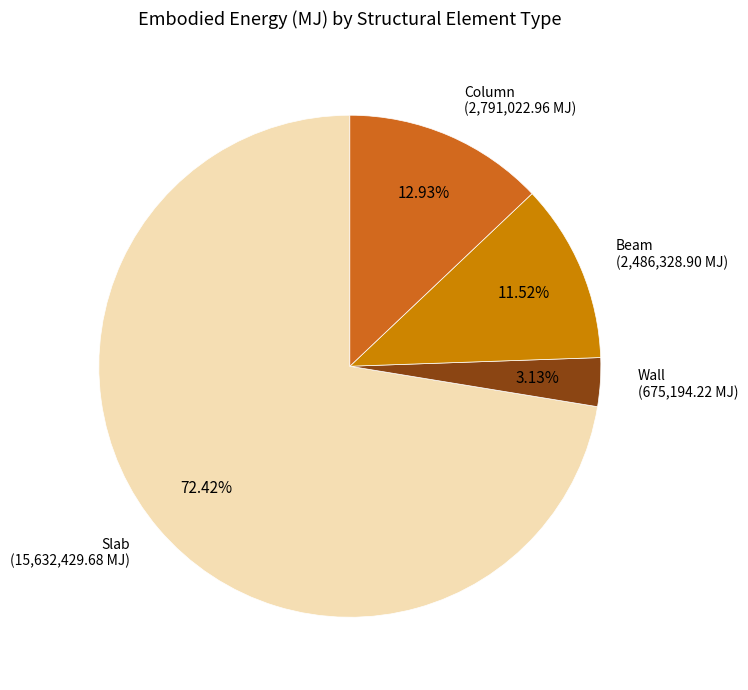

Does any single category account for the majority?

Yes